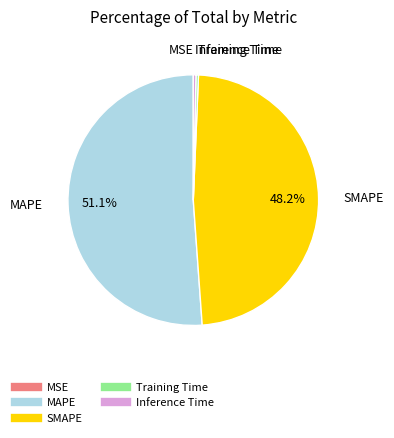

What is the largest slice in the pie chart?

MAPE